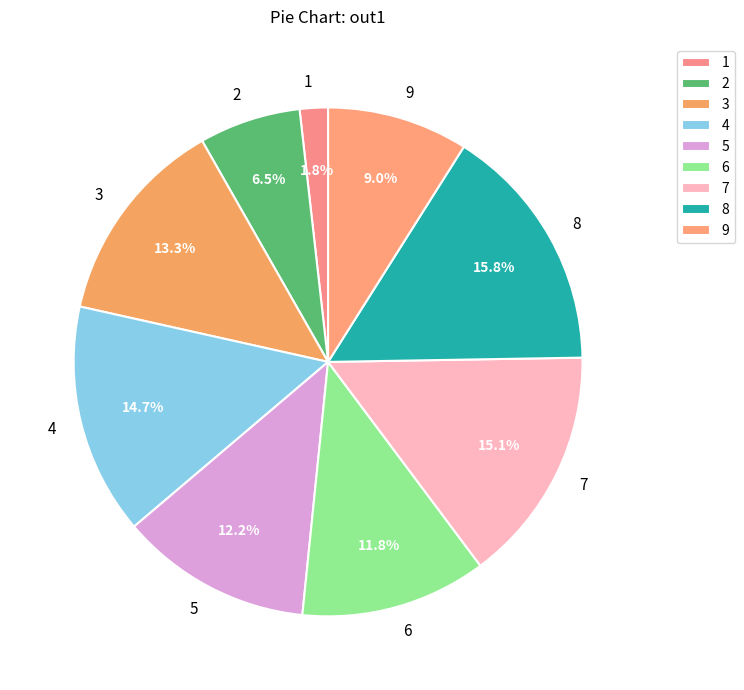

Count the number of slices in the pie.

9